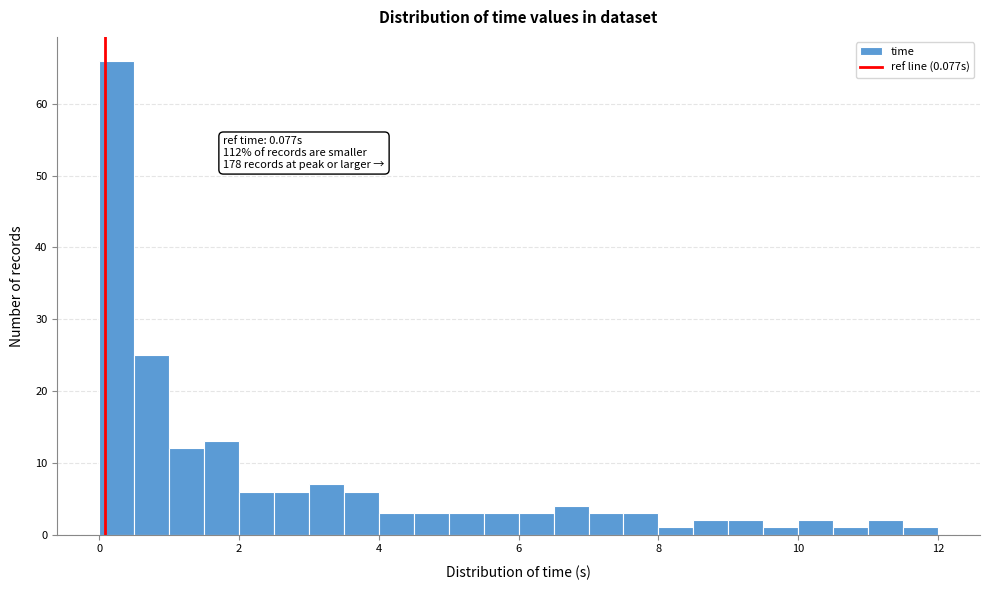

Around what value on the x-axis is the tallest bar? Give the approximate position of its centre, as read against the axis.

0.2